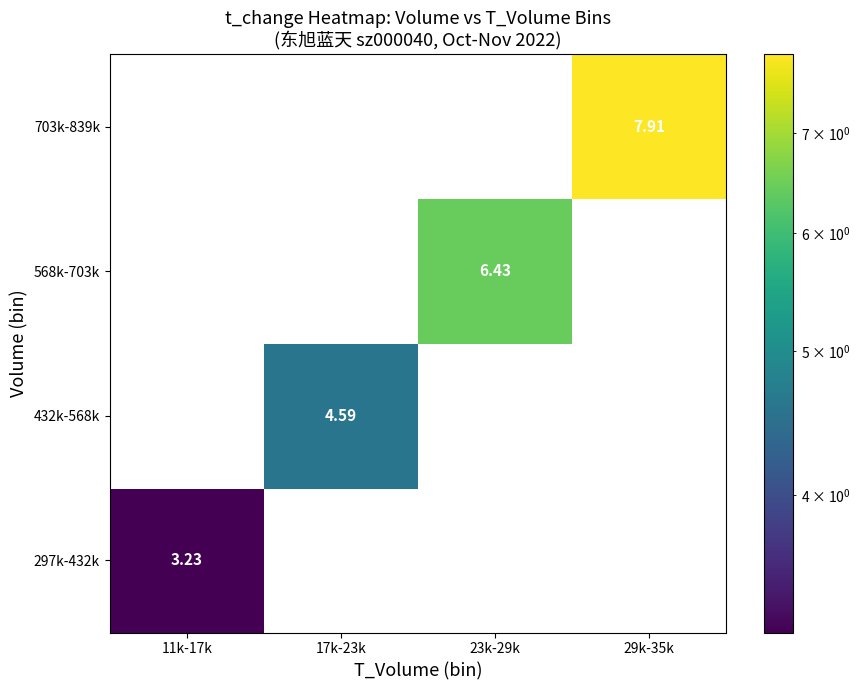

How many data points does each series have?

4